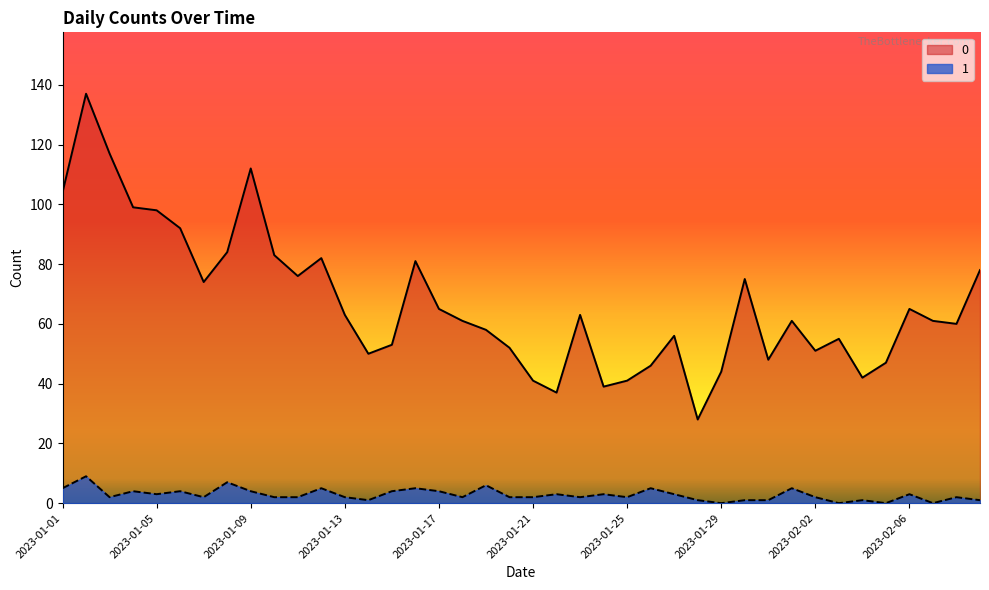

How many lines are shown in the chart?

2